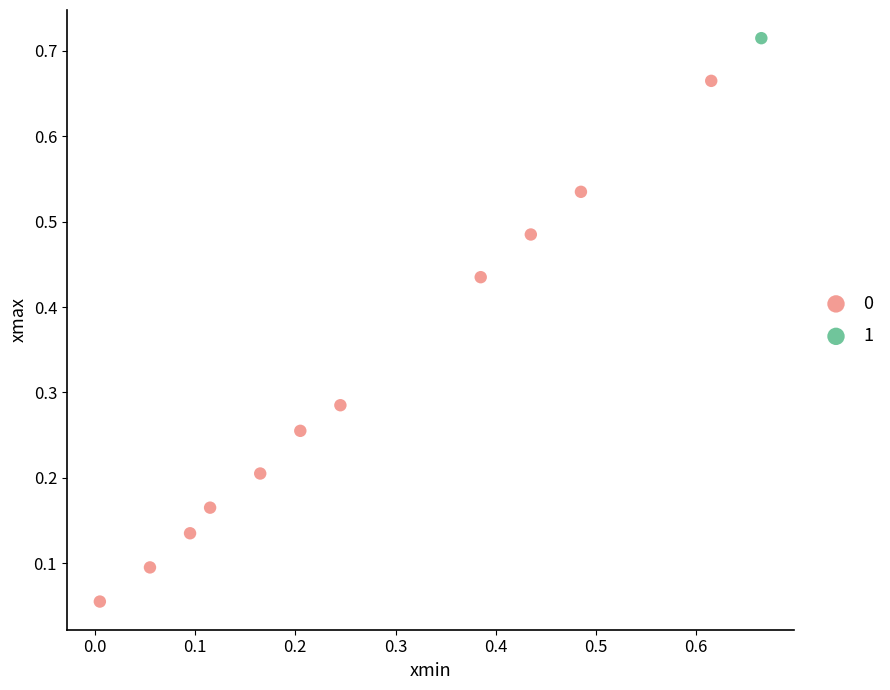

What are all the series names shown in the legend?

0, 1